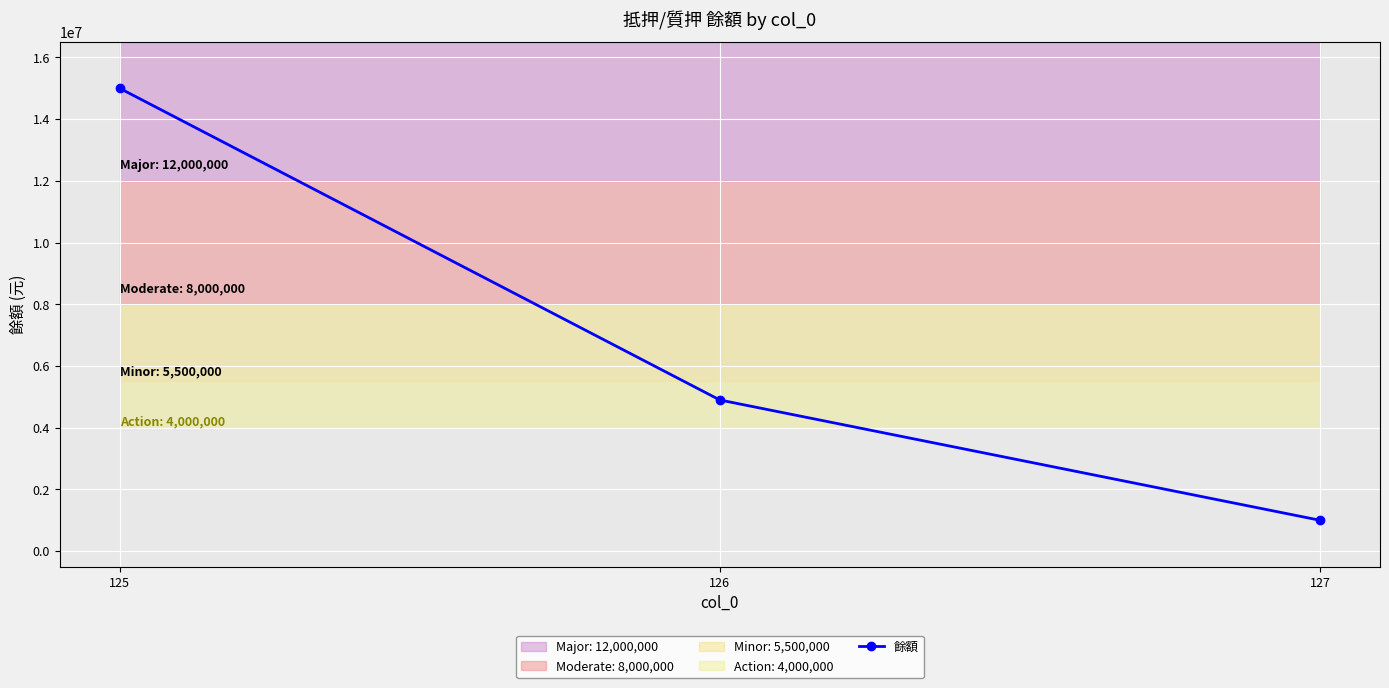

What is the difference between the second highest and minimum values?

3898000